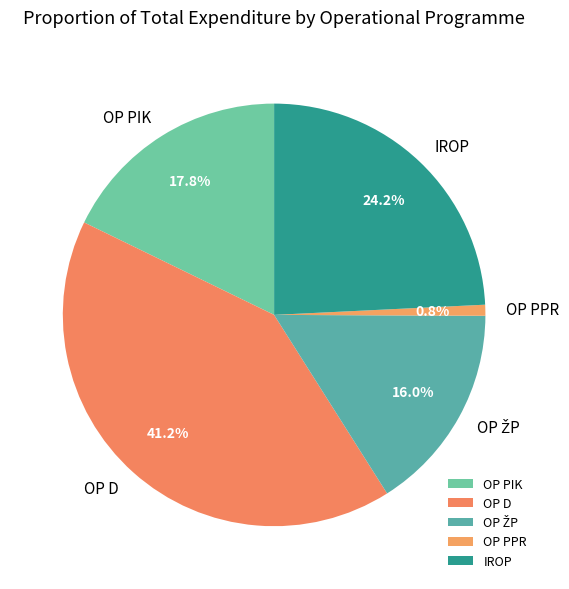

Combined, do OP D and IROP account for over 50%?

Yes